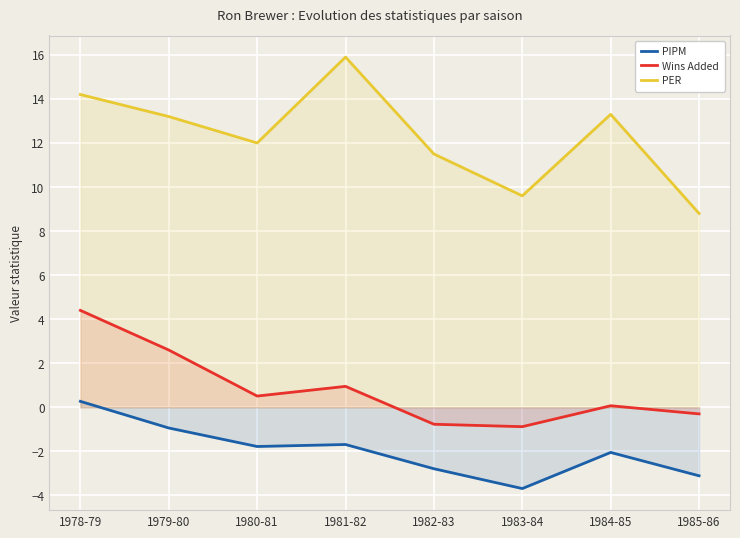

Which series has the widest spread of values?

PER